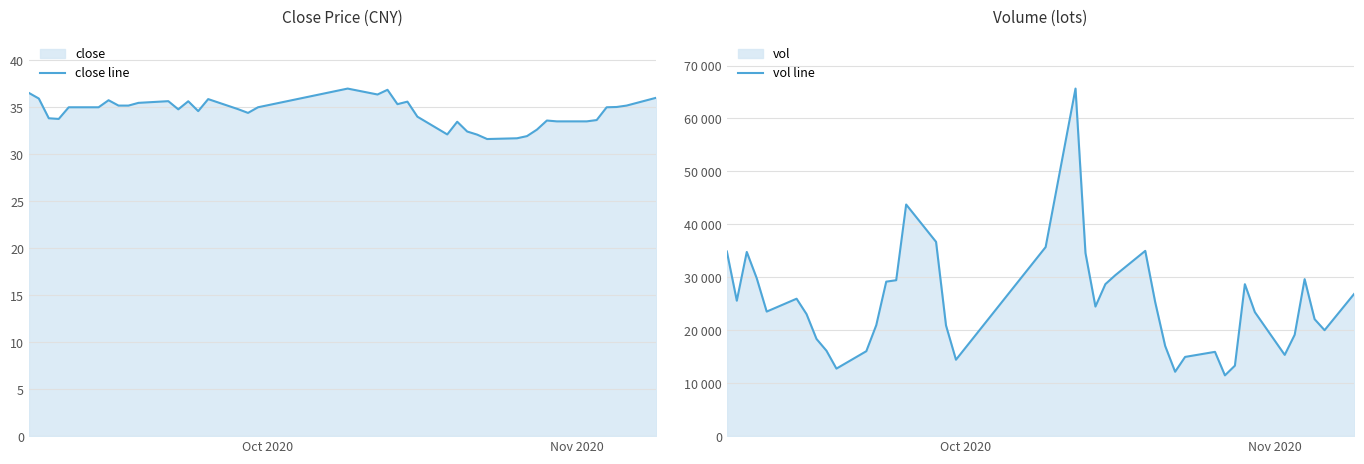

In vol line, how many points are lower than both neighbors (excluding endpoints)?

9